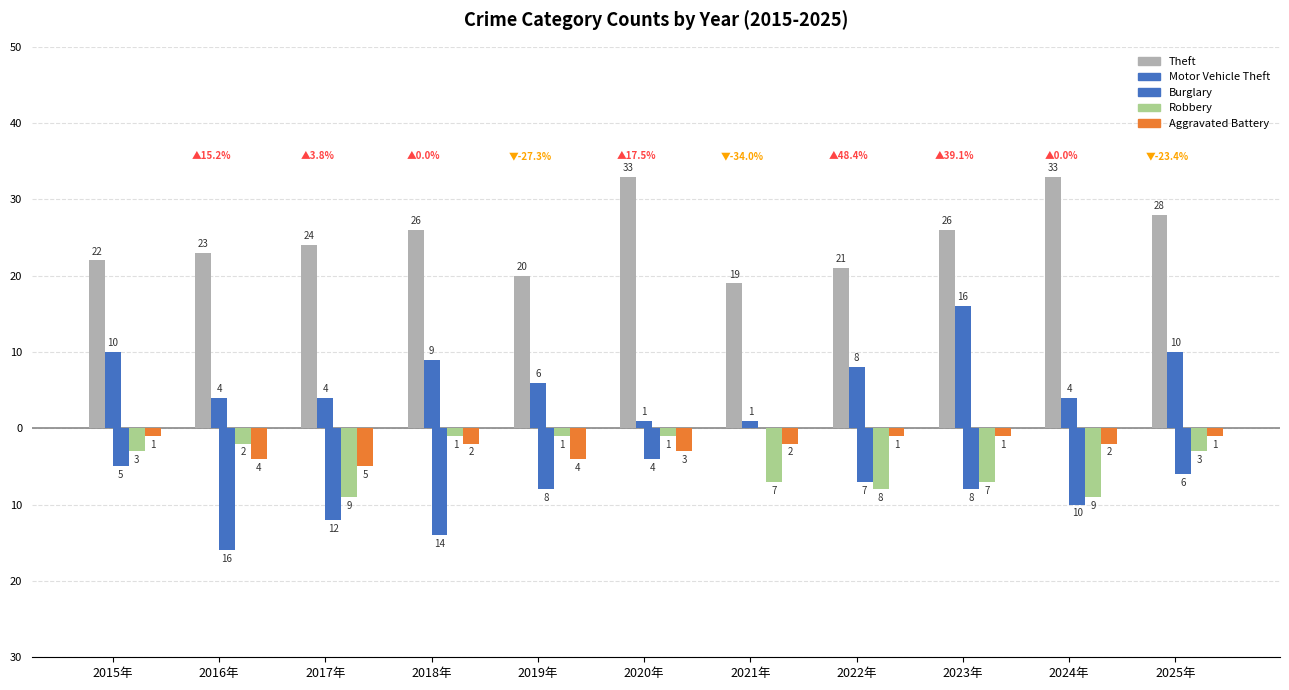

What is the difference between the second highest and minimum values in the Motor Vehicle Theft series?

9